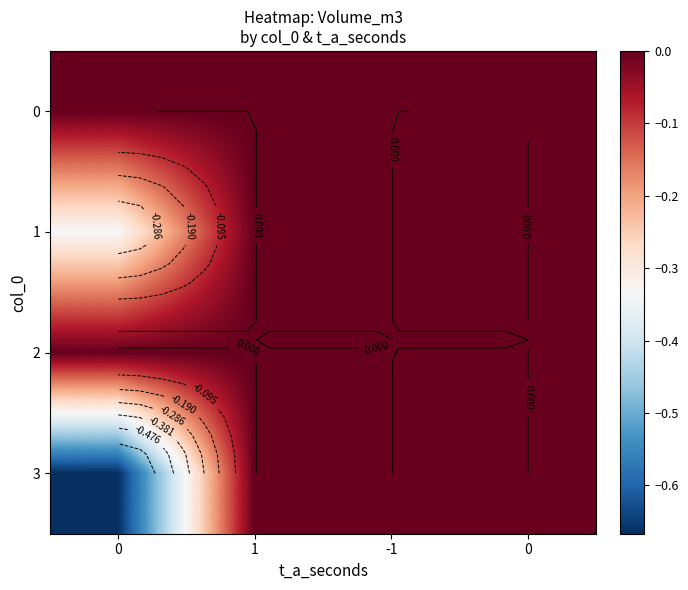

Which series has the largest range (max minus min)?

3